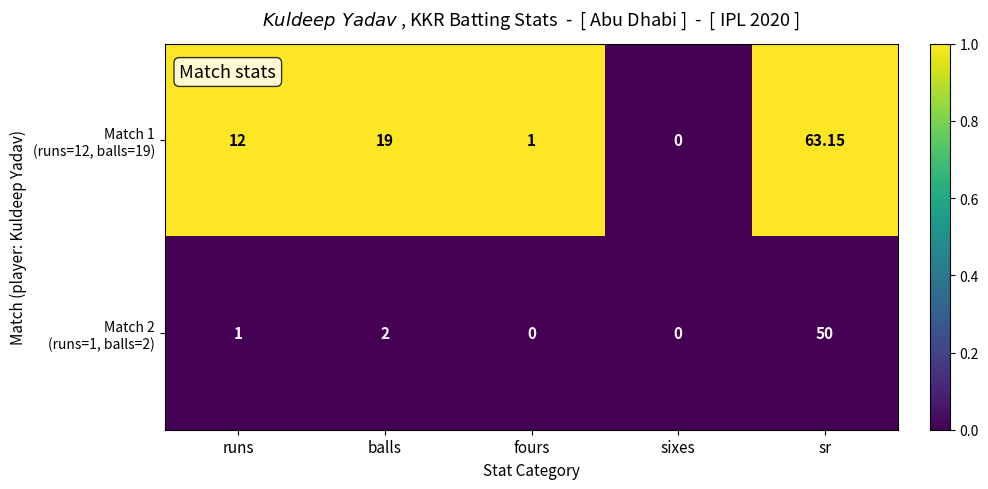

Which label corresponds to the largest value in the chart?

sr